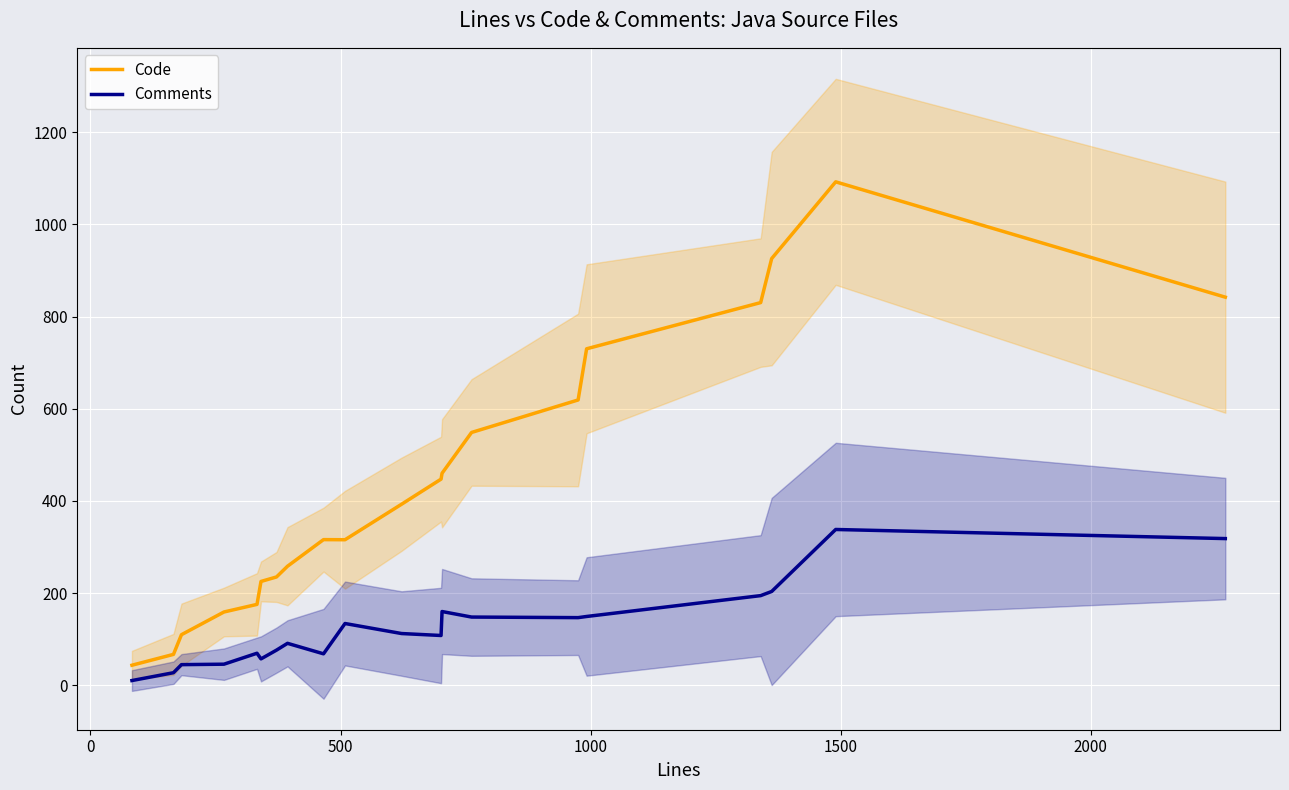

True or false: Comments and Code cross at least once.

False